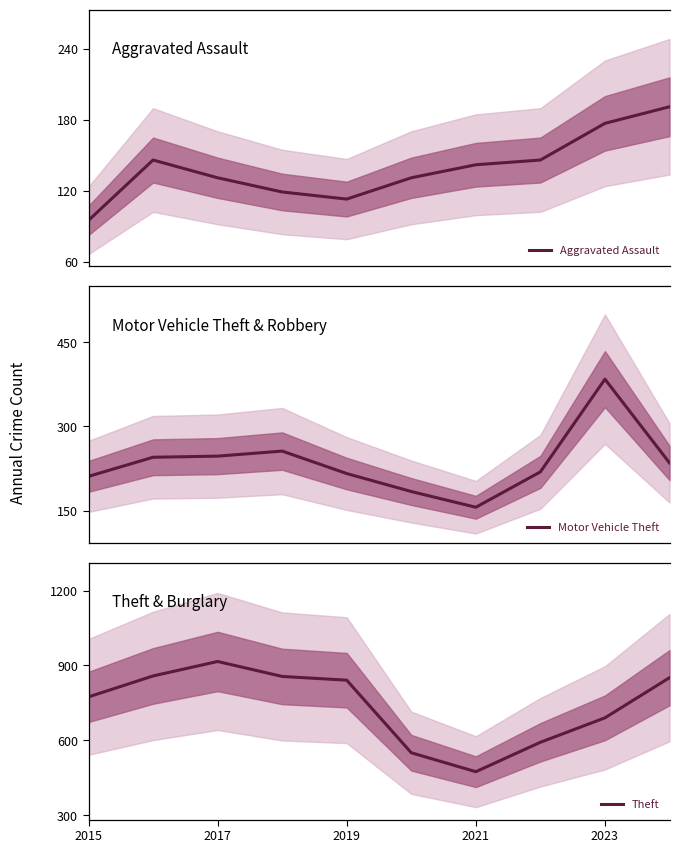

How many lines are shown in the chart?

3